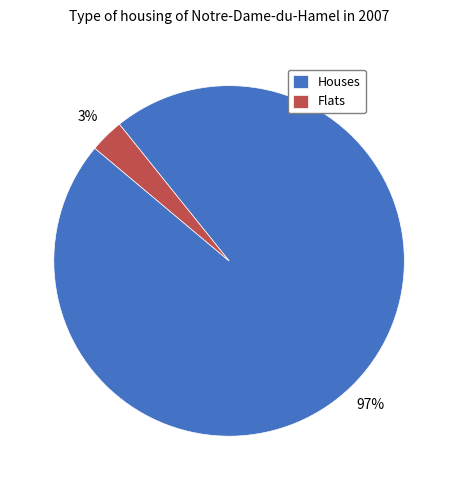

How many segments does this pie chart have?

2